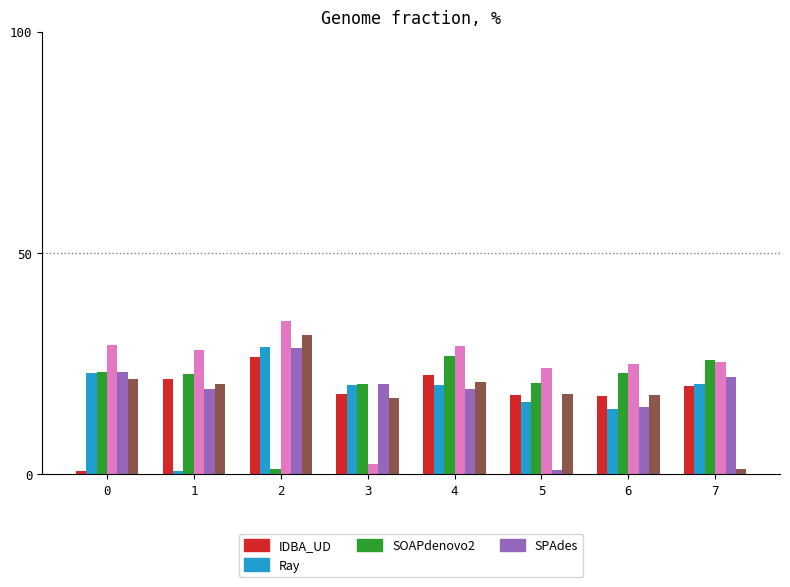

Does the chart contain any negative values?

No